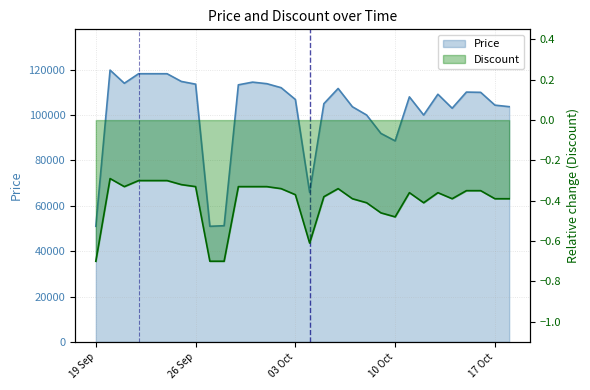

What is the average value of the Discount series?

-0.4